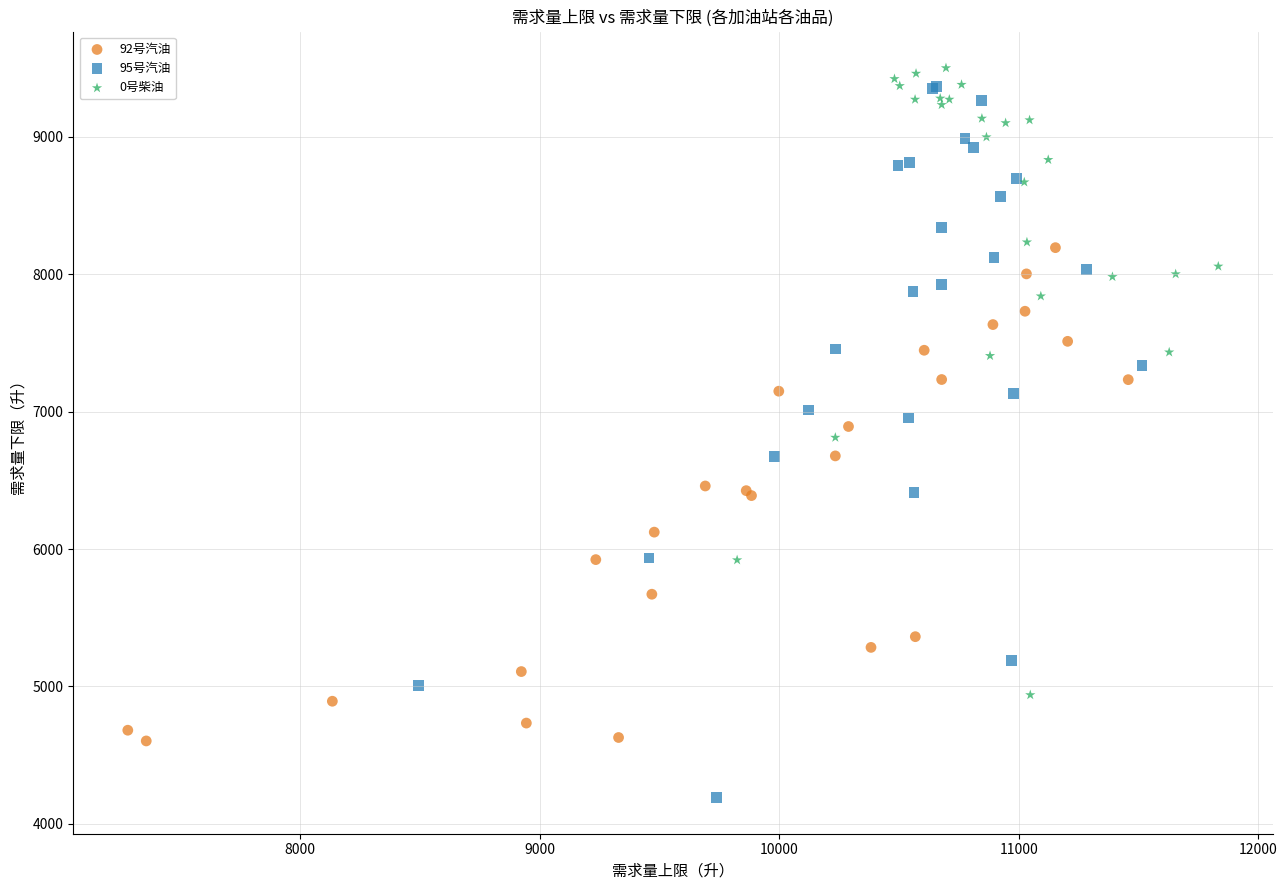

What are all the series names shown in the legend?

92号汽油, 95号汽油, 0号柴油